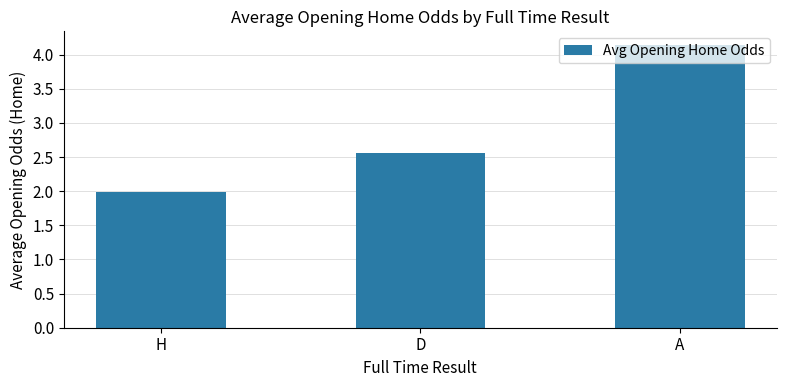

What position from the right is D?

2